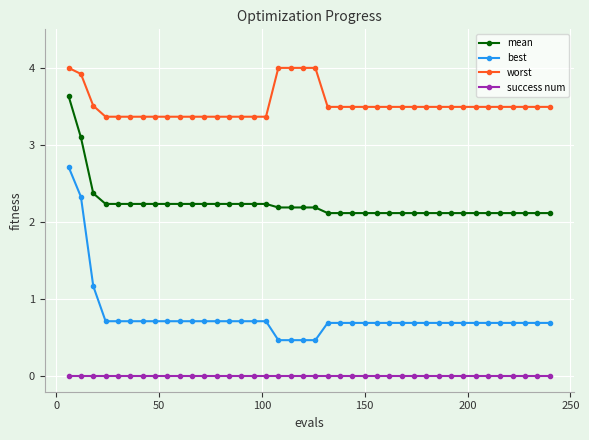

Rank the series by their maximum value, from highest to lowest.

worst, mean, best, success num